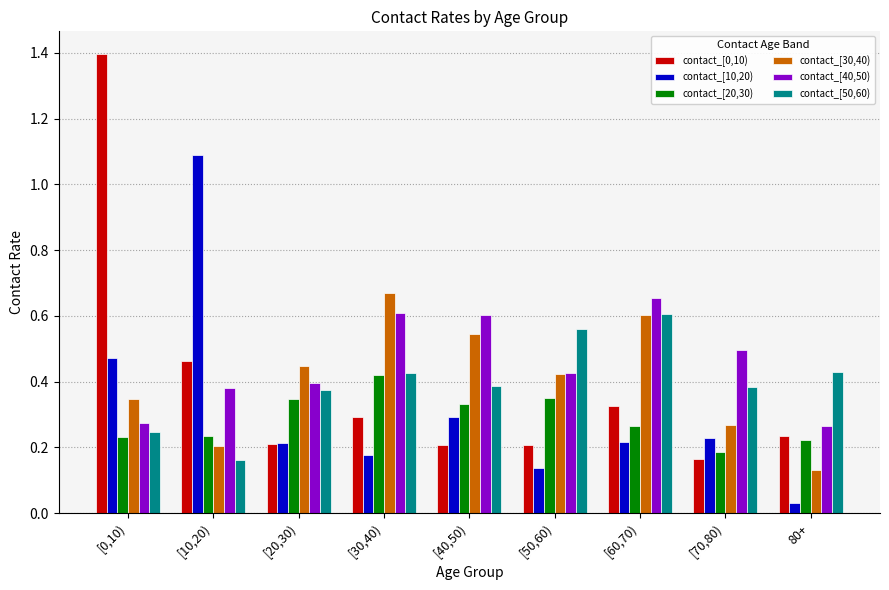

What position from the left is [0,10)?

1